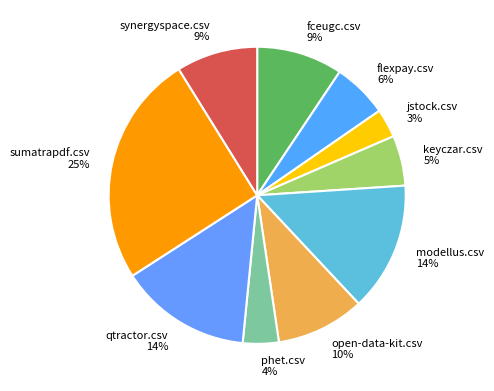

Is fceugc.csv the majority of the pie?

No